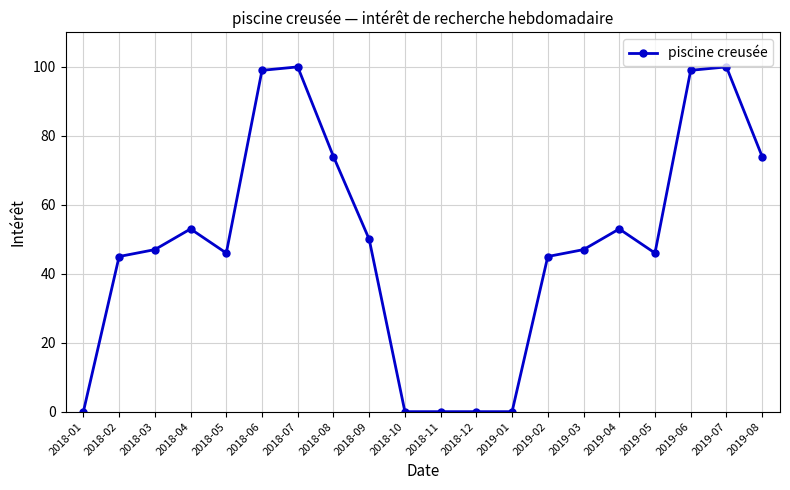

The chart shows a value of 0 at 2018-01. True or false?

True